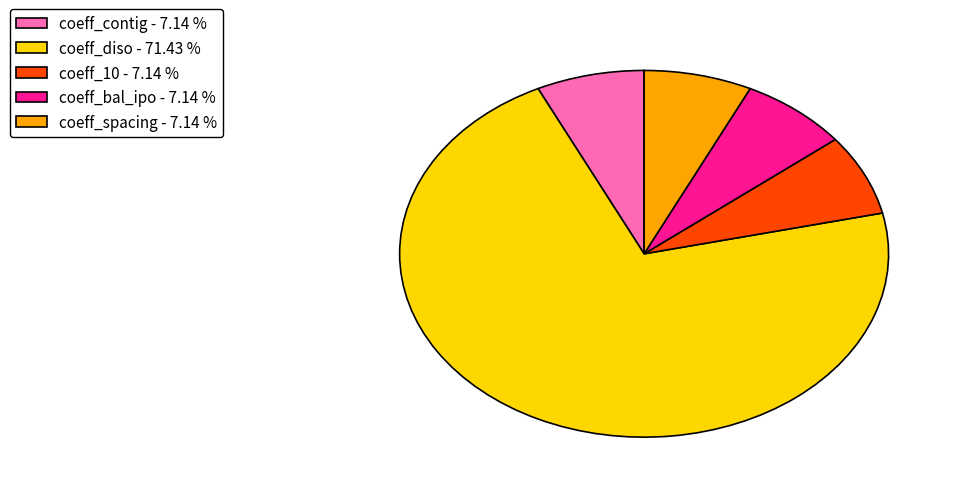

Is there any slice that represents more than half of the pie?

Yes